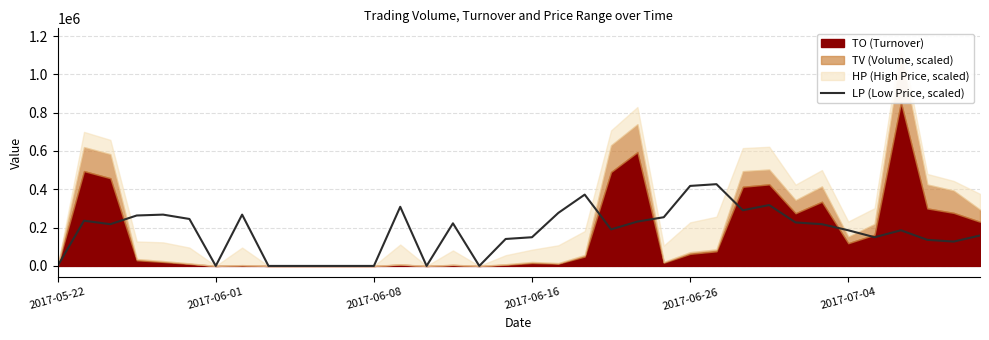

Reading left to right, what are all the values shown in this chart?

0.0	236044.0	217886.8	263279.9	267819.2	245122.7	0.0	267819.2	0.0	0.0	0.0	0.0	0.0	308673.0	0.0	222426.1	0.0	140718.6	149797.2	276897.8	372223.3	190651.0	231504.7	254201.3	417616.4	426695.0	290515.7	317751.6	226965.4	217886.8	186111.6	149797.2	186111.6	136179.3	127100.6	158875.8